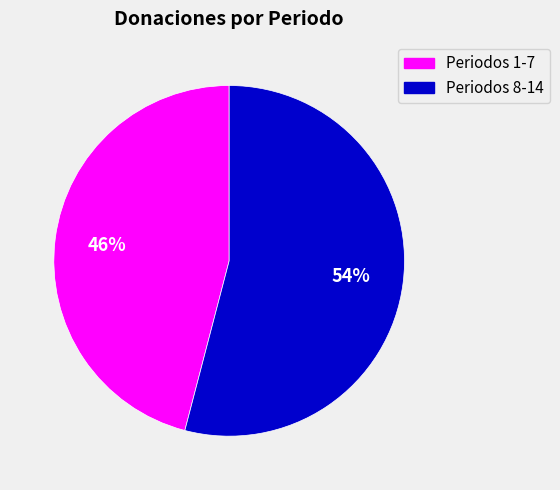

To the nearest percent, what is the difference between the largest and smallest slice percentages?

8%